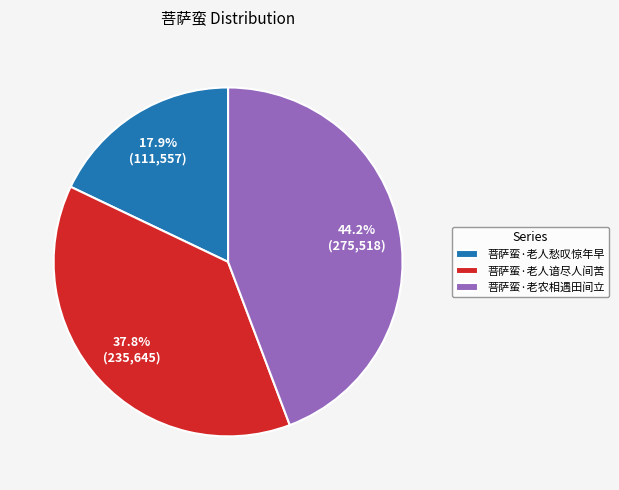

What percentage is the 菩萨蛮·老人谙尽人间苦 slice, to the nearest percent?

38%